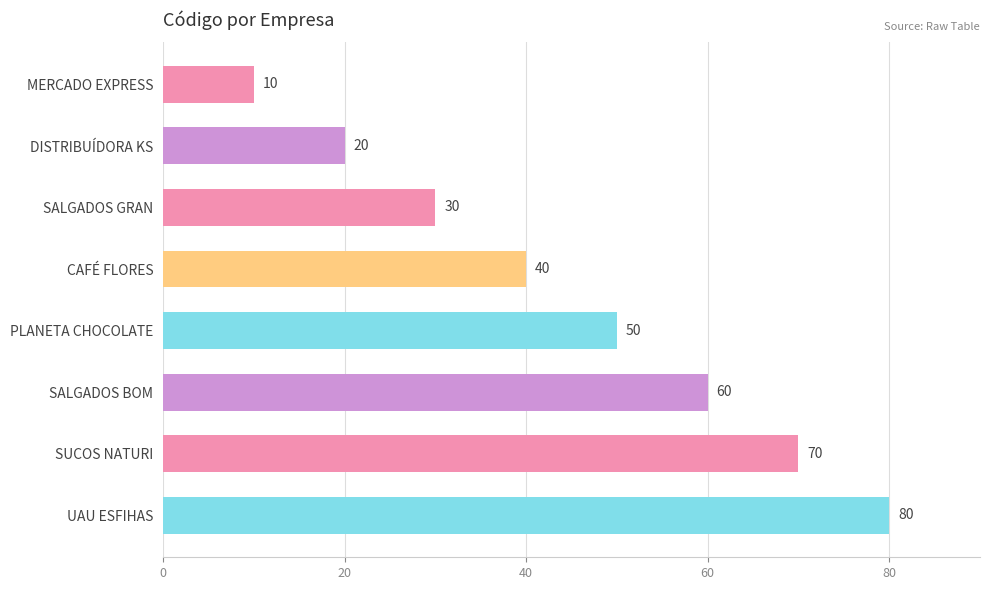

Between CAFÉ FLORES and DISTRIBUÍDORA KS, which is larger?

CAFÉ FLORES